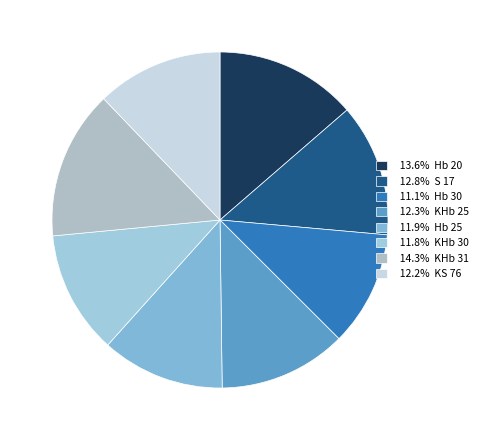

Which slice is the smallest?

Hb 30